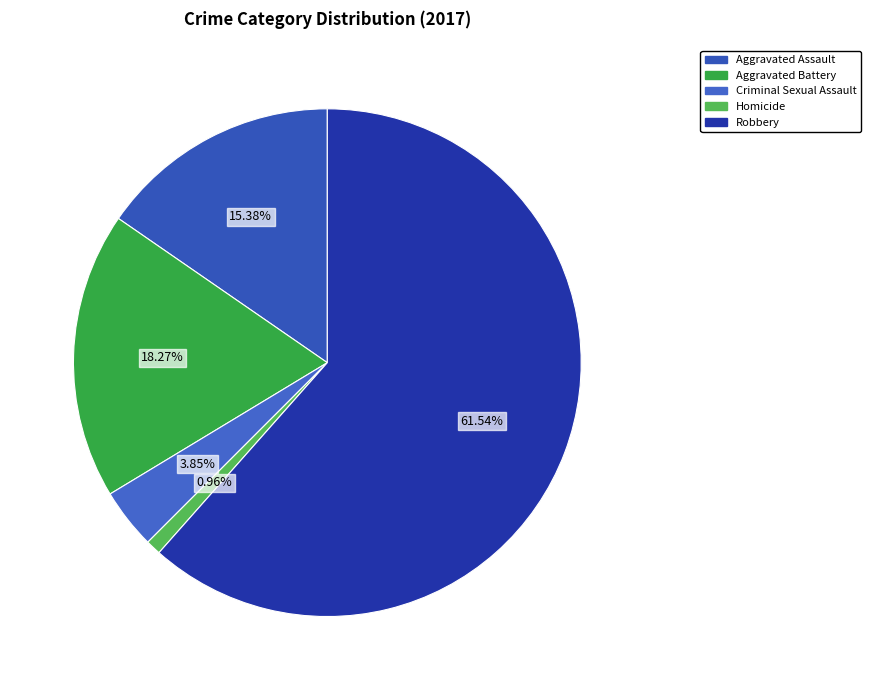

What is the largest slice in the pie chart?

Robbery